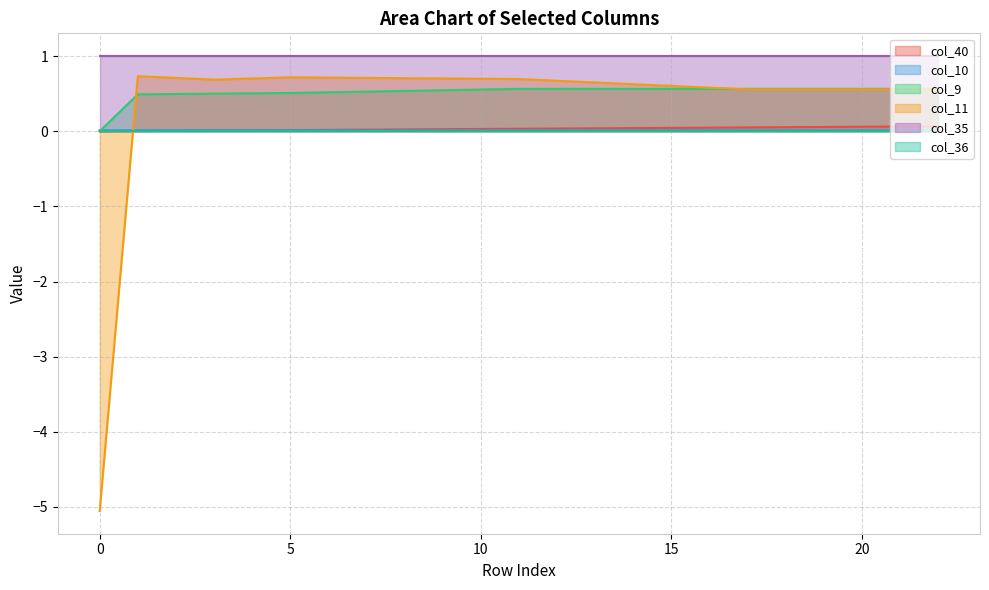

How many values in col_9 are above zero?

22